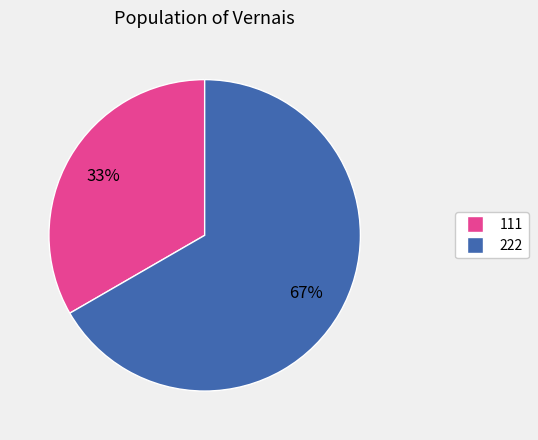

Rank the categories by value from lowest to highest.

111, 222